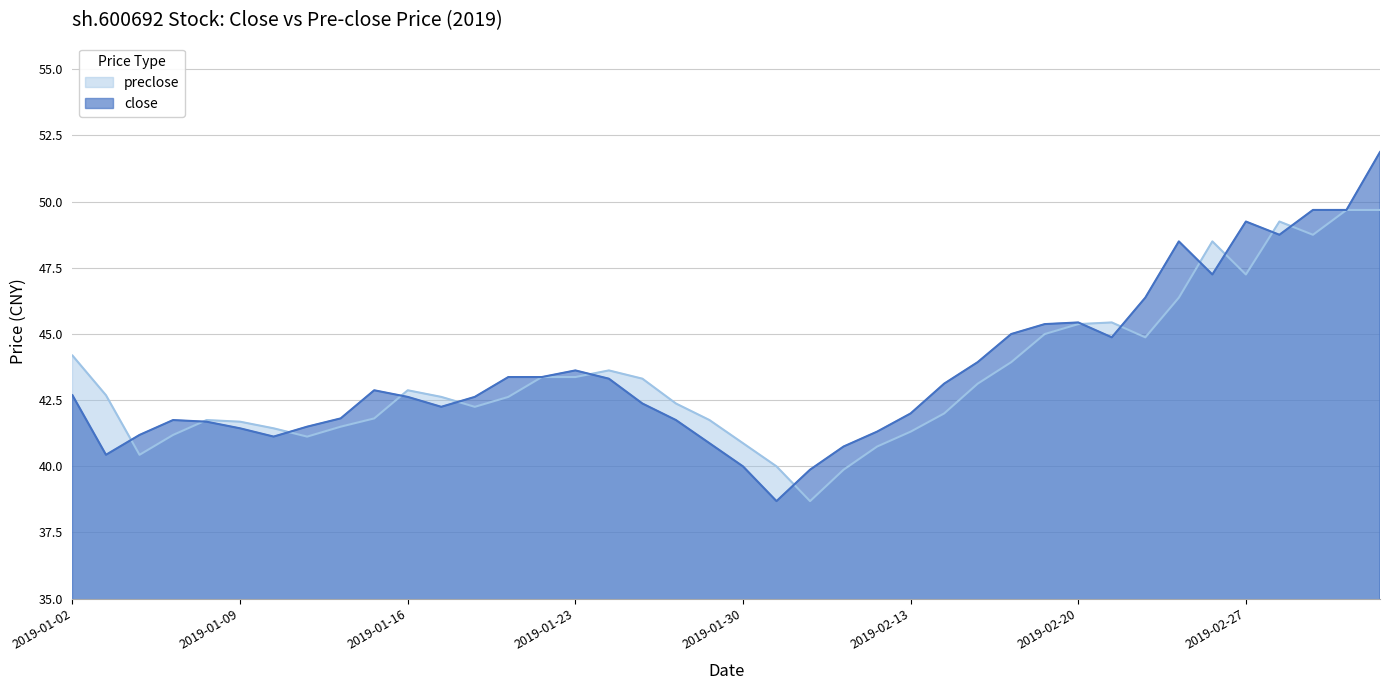

Where do preclose and close first cross each other?

2019-01-03 and 2019-01-04